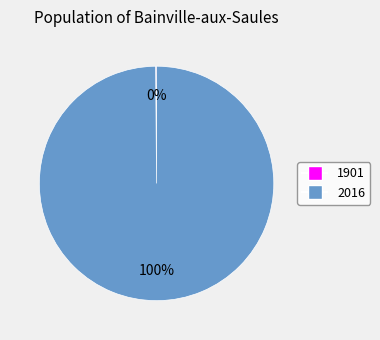

To the nearest percent, what is the difference between the largest and smallest slice percentages?

100%